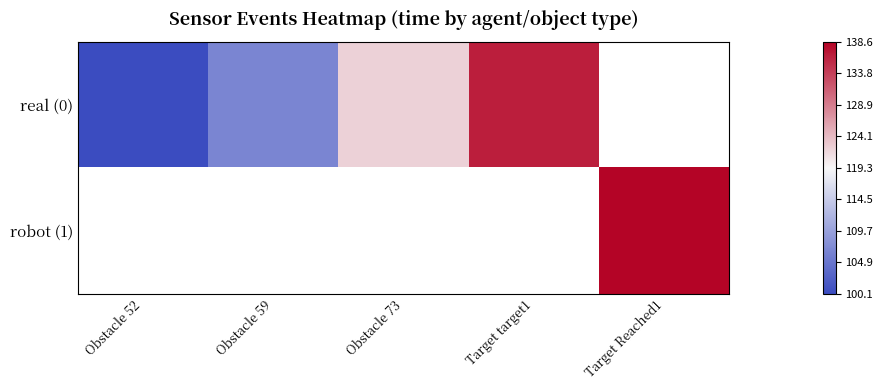

How many positive values does the real (0) series have?

4